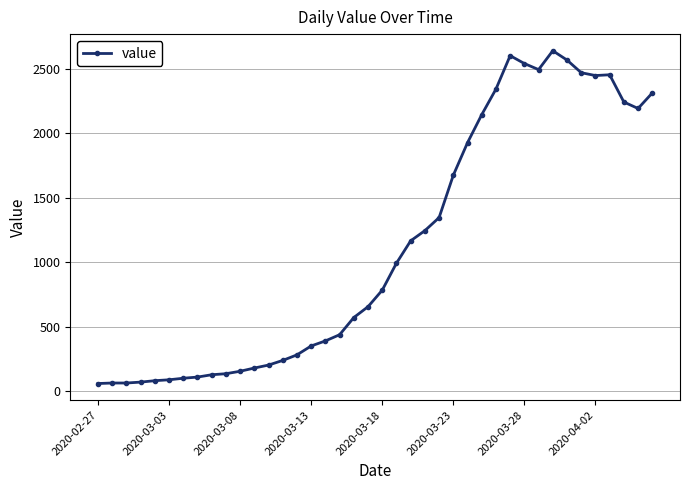

True or false: the data has more than 2 interior local peaks.

True